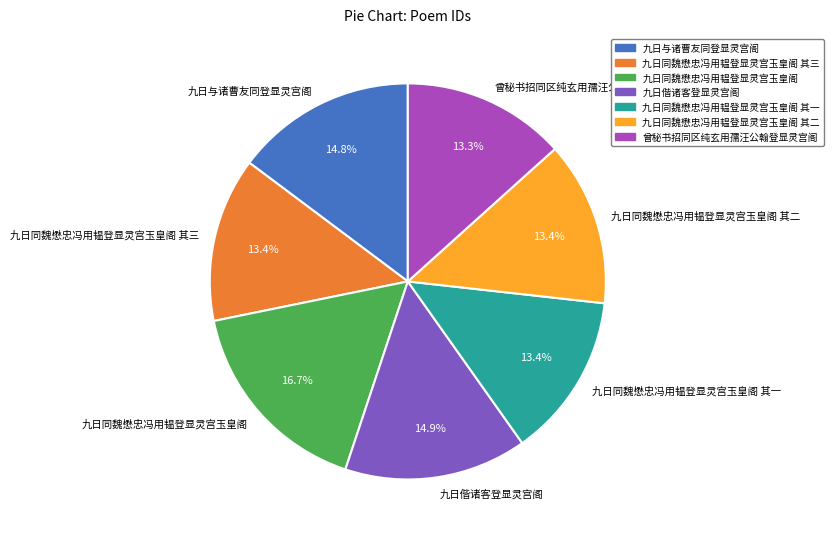

Which category has the biggest portion of the pie?

九日同魏懋忠冯用韫登显灵宫玉皇阁